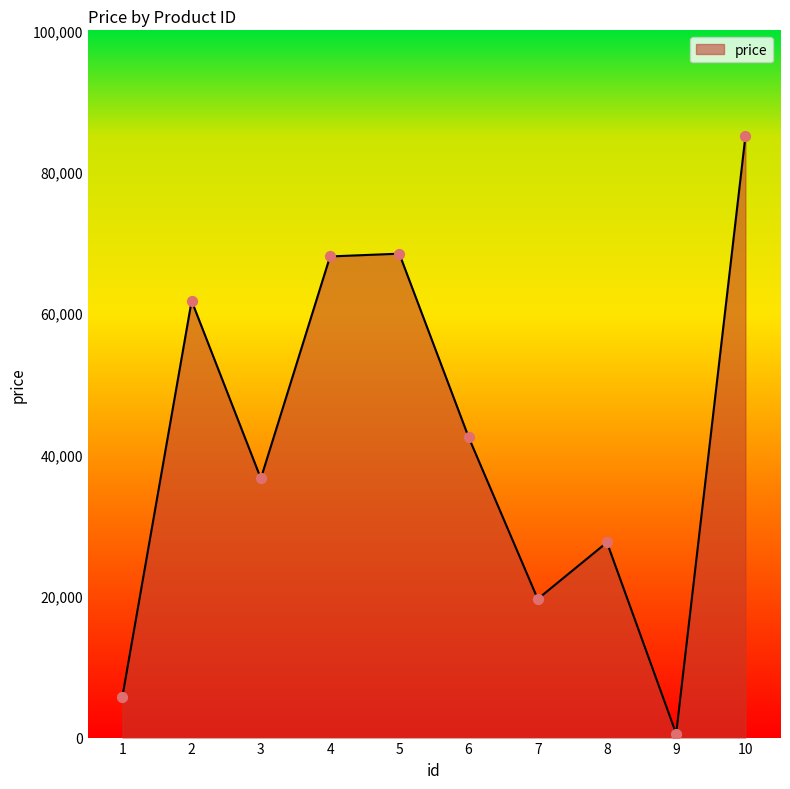

What is the change in value from 5 to 9?

-67871